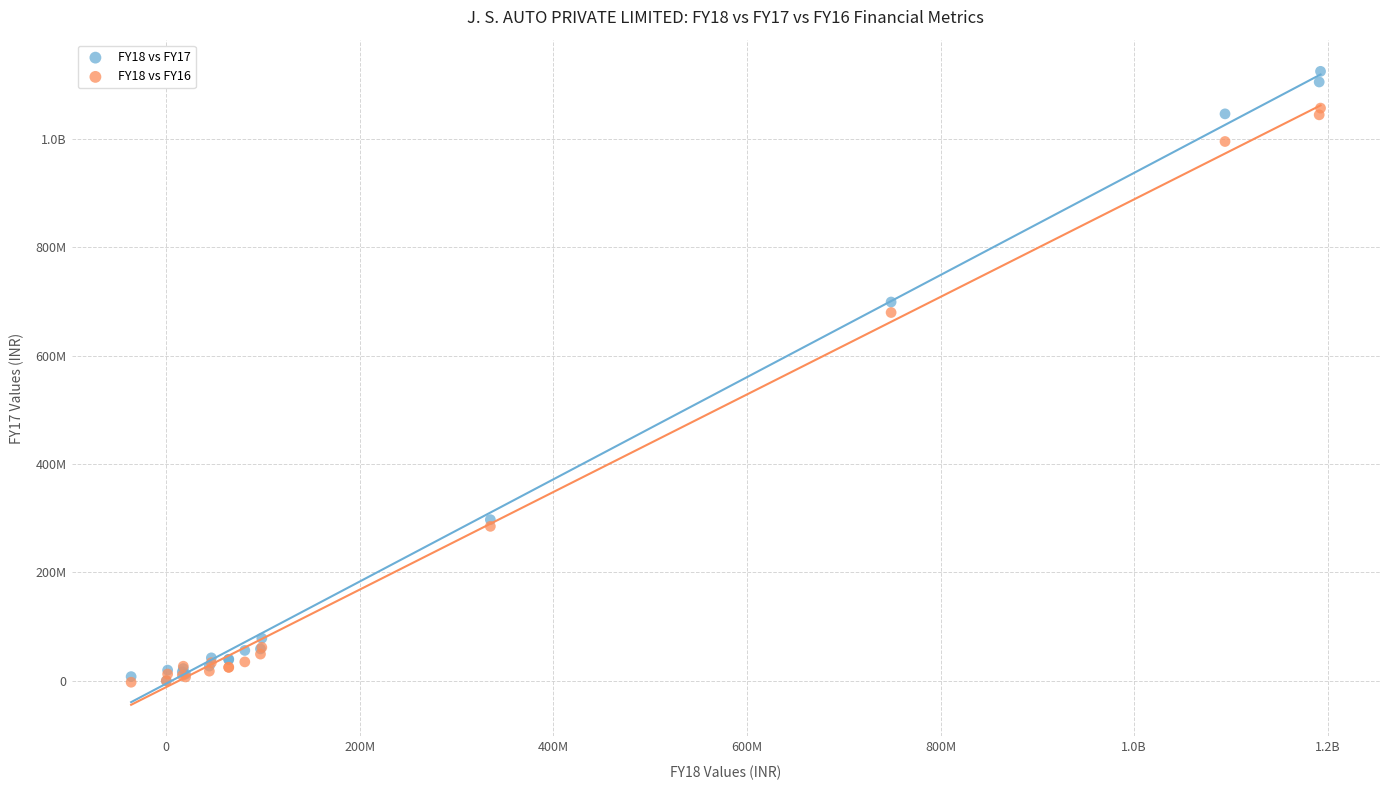

What are all the series names shown in the legend?

FY18 vs FY17, FY18 vs FY16